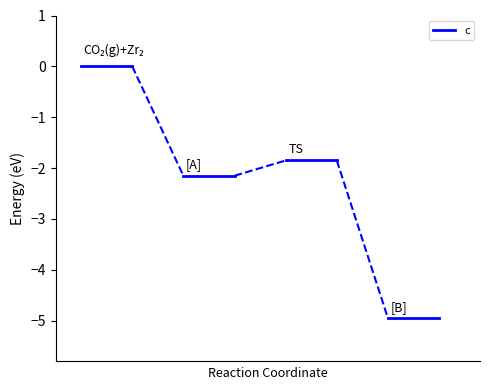

The t series shows 2.5 at 1. True or false?

False